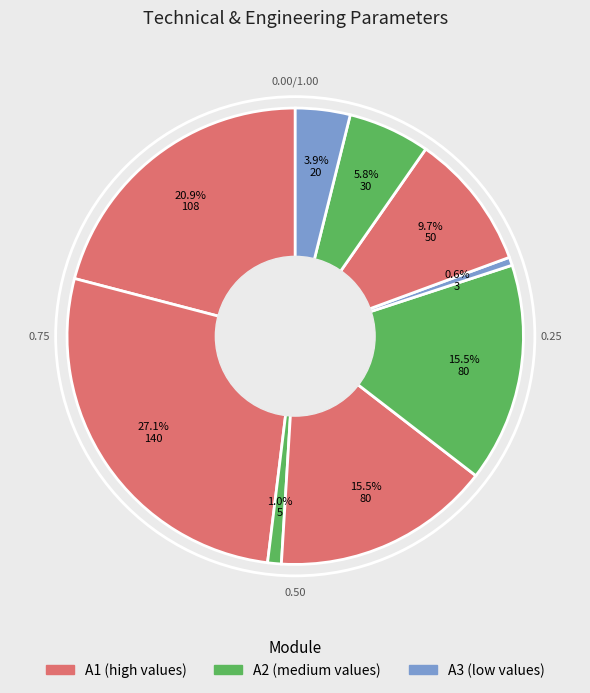

How many slices are in this pie chart?

9